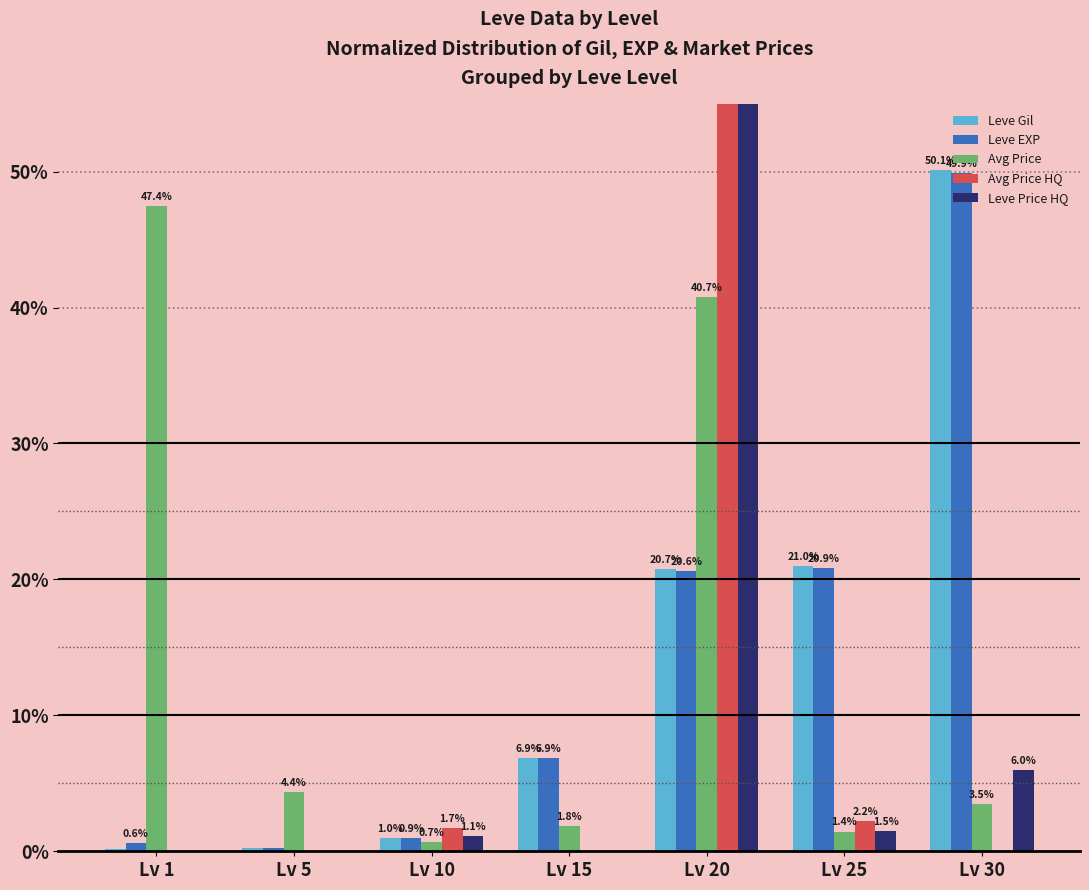

Reading right to left, transcribe all the data shown in this chart.

Leve Gil: Lv 30=50.1	Lv 25=21.0	Lv 20=20.7	Lv 15=6.9	Lv 10=1.0	Lv 5=0.2	Lv 1=0.2
Leve EXP: Lv 30=49.9	Lv 25=20.9	Lv 20=20.6	Lv 15=6.9	Lv 10=0.9	Lv 5=0.2	Lv 1=0.6
Avg Price: Lv 30=3.5	Lv 25=1.4	Lv 20=40.7	Lv 15=1.8	Lv 10=0.7	Lv 5=4.4	Lv 1=47.4
Avg Price HQ: Lv 30=0.0	Lv 25=2.2	Lv 20=96.1	Lv 15=0.0	Lv 10=1.7	Lv 5=0.0	Lv 1=0.0
Leve Price HQ: Lv 30=6.0	Lv 25=1.5	Lv 20=91.4	Lv 15=0.0	Lv 10=1.1	Lv 5=0.0	Lv 1=0.0